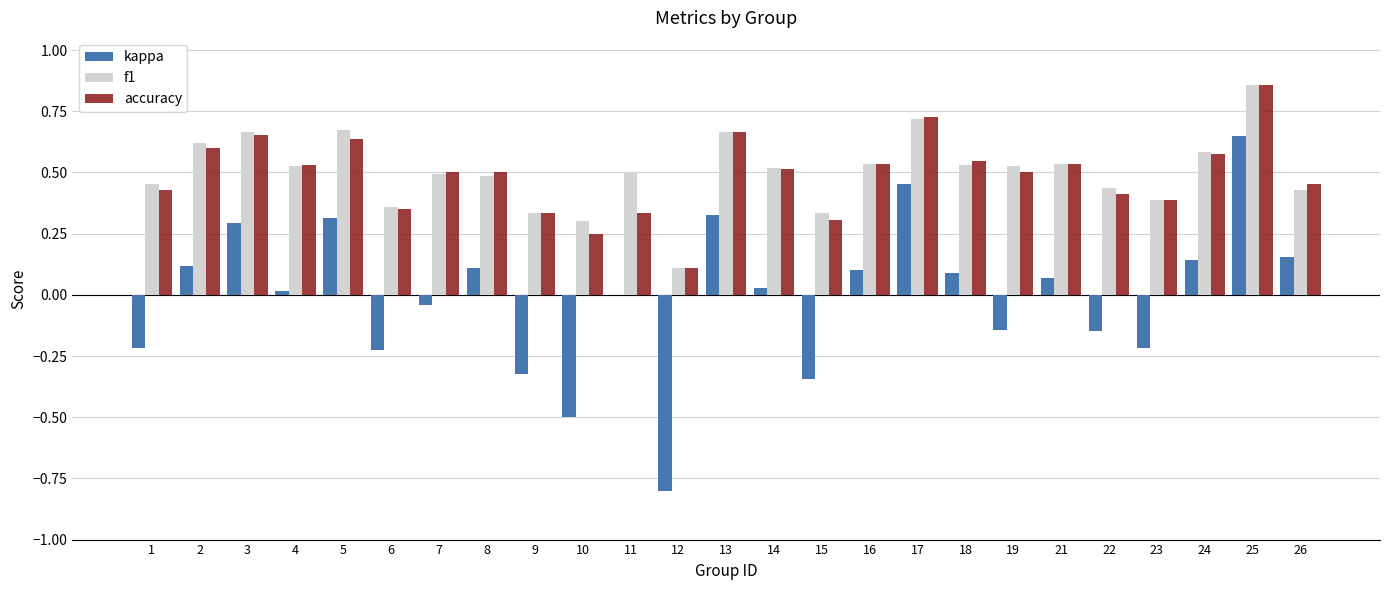

Count the number of categories in the chart.

25